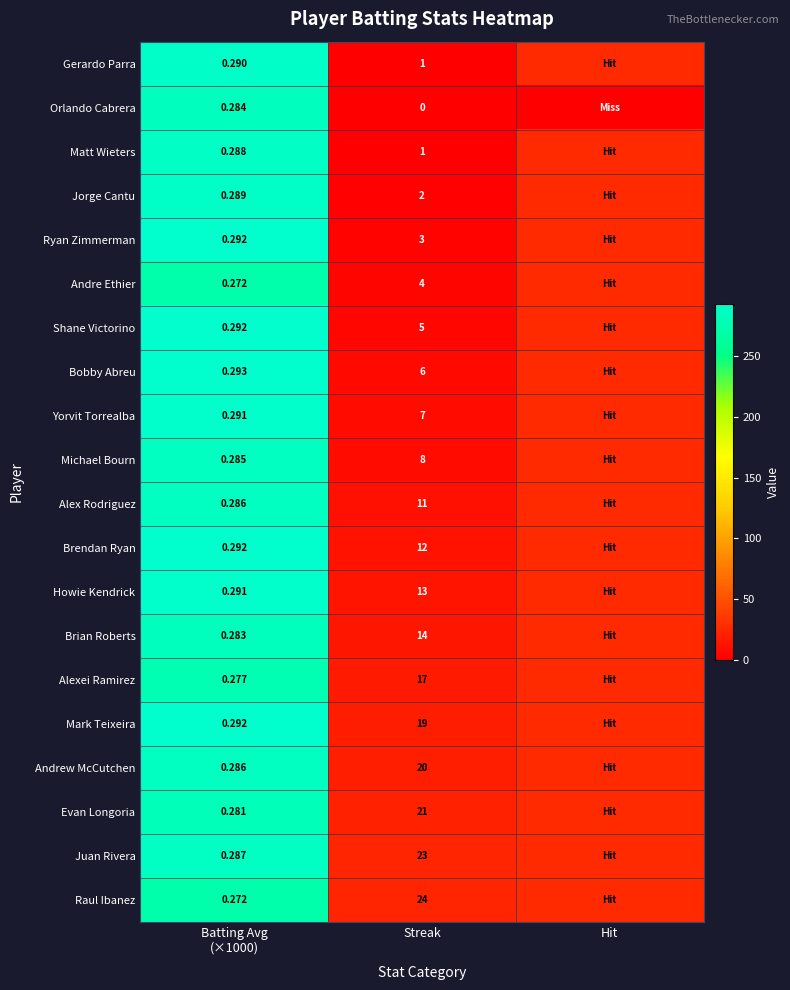

Is the value of Alex Rodriguez at Streak greater than the value of Jorge Cantu at Streak?

Yes